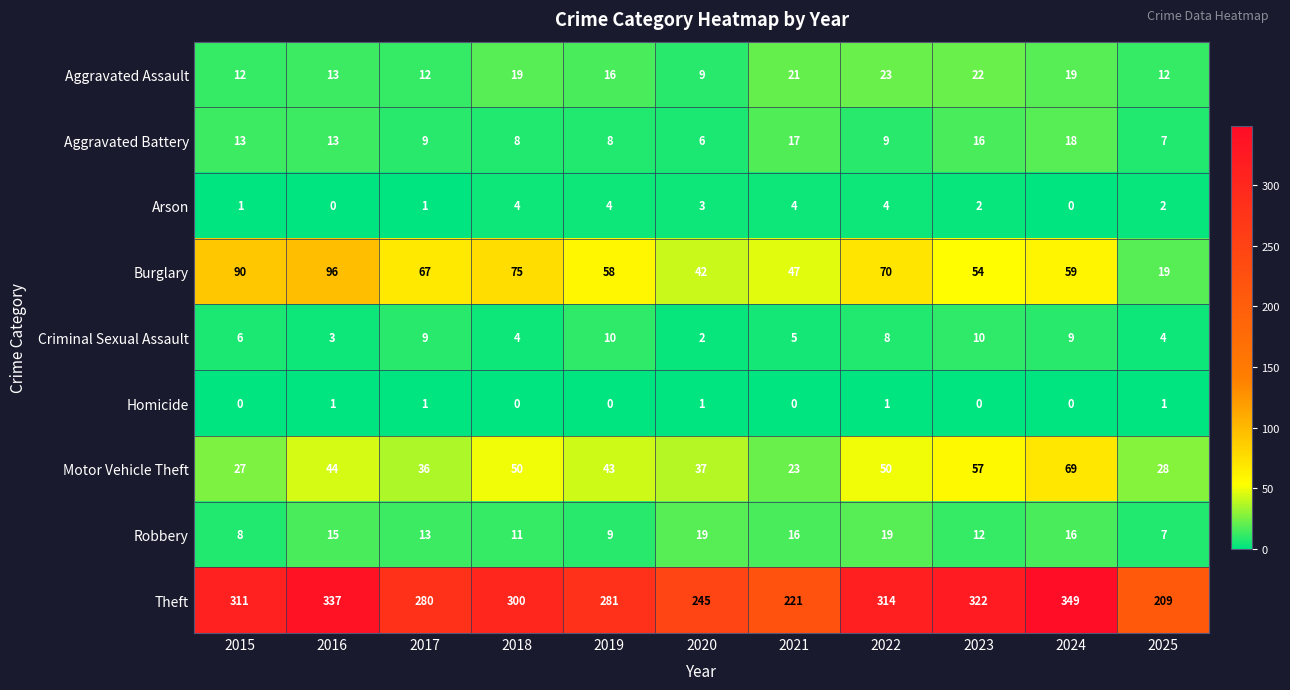

Rank the series at 2020 from lowest to highest value.

Homicide, Criminal Sexual Assault, Arson, Aggravated Battery, Aggravated Assault, Robbery, Motor Vehicle Theft, Burglary, Theft